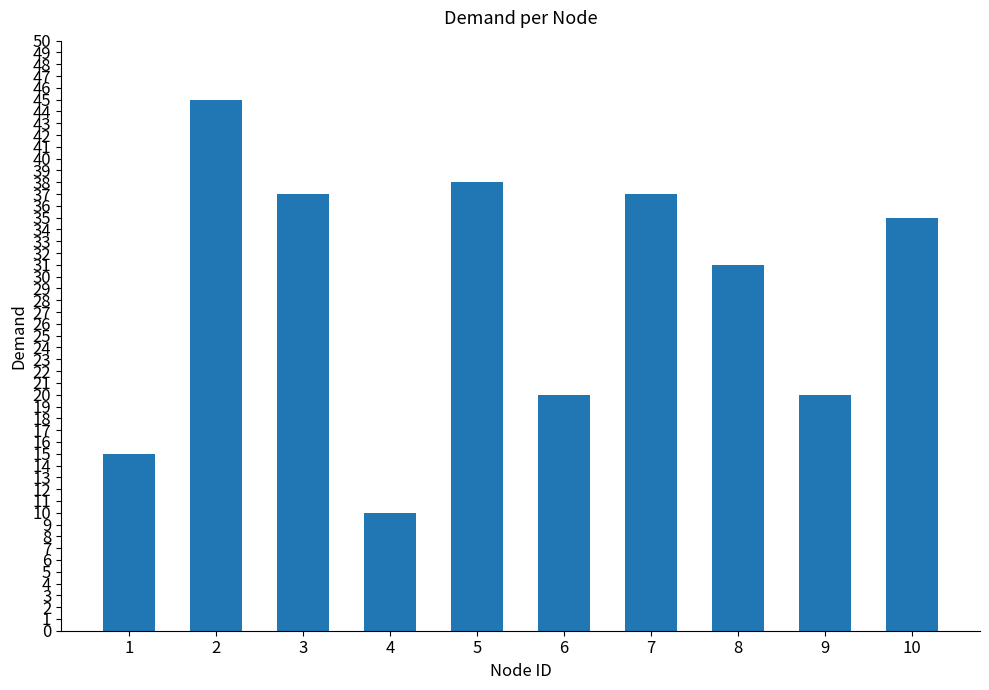

Are the bars grouped side by side (vs. stacked)?

No